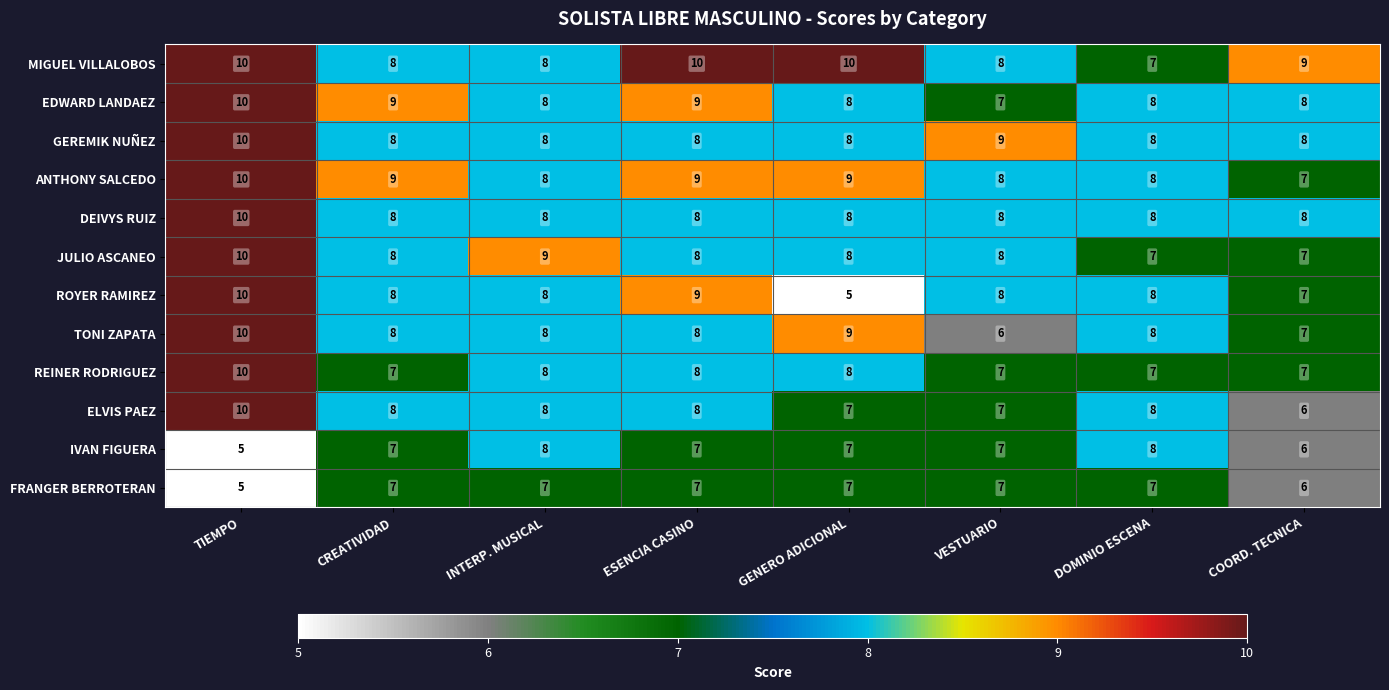

Is it true that ROYER RAMIREZ equals 11 at COORD. TECNICA?

False